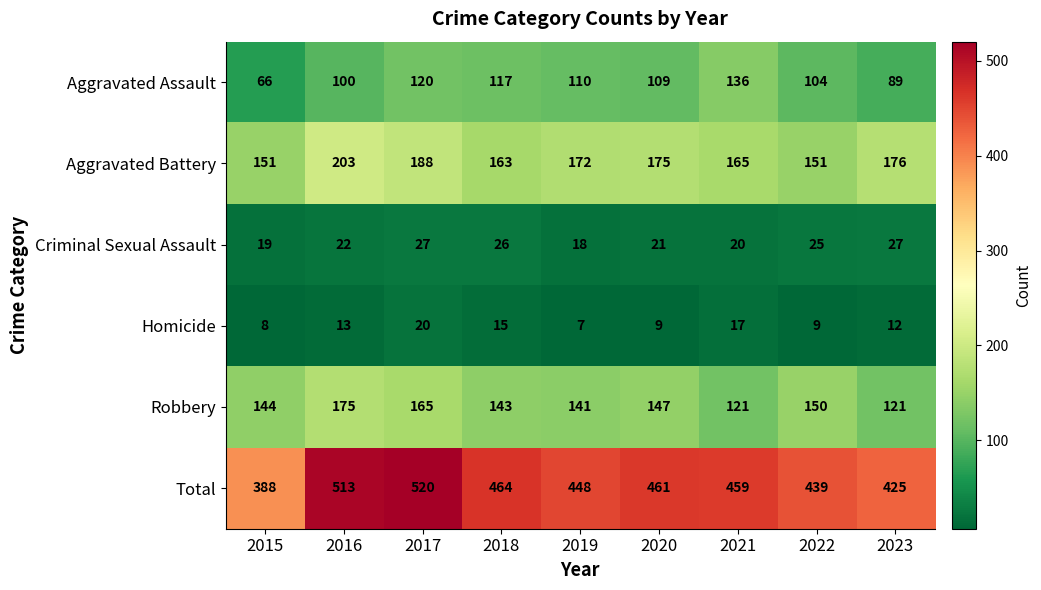

Which series has the widest spread of values?

Total